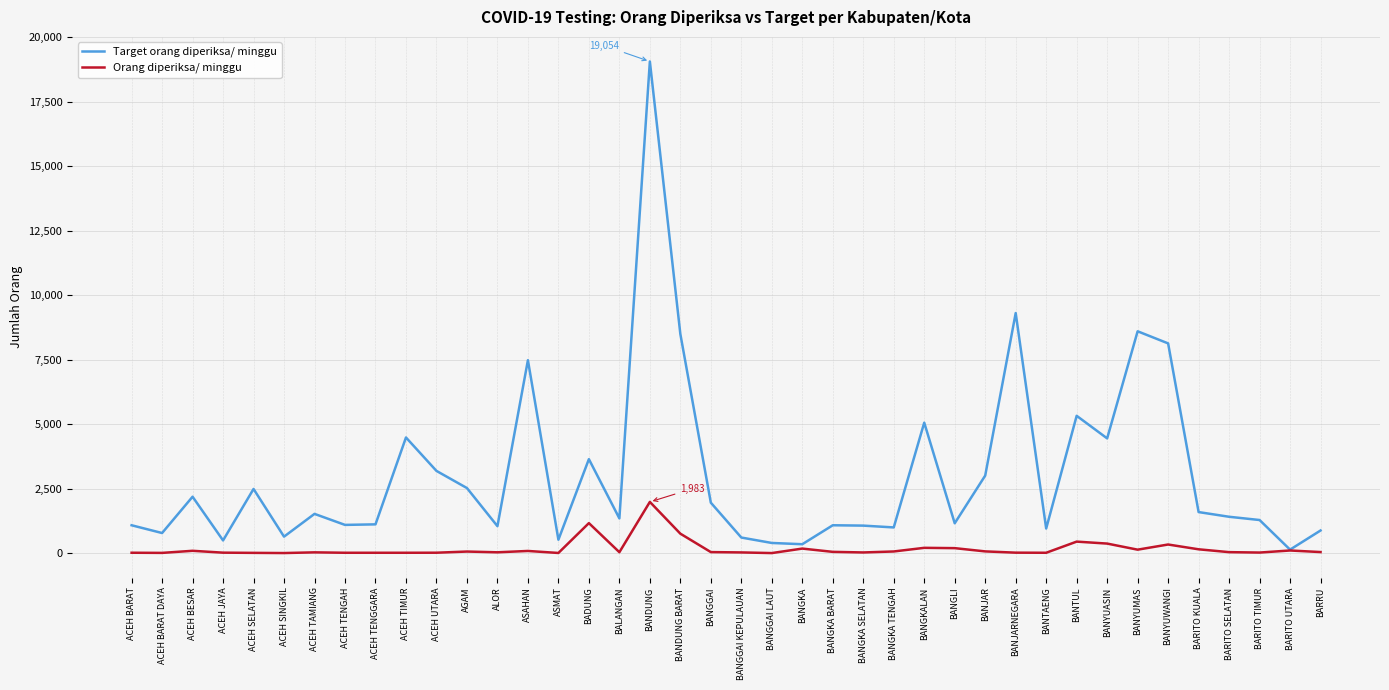

Where is Target orang diperiksa/ minggu nearest to the value 9593?

BANJARNEGARA